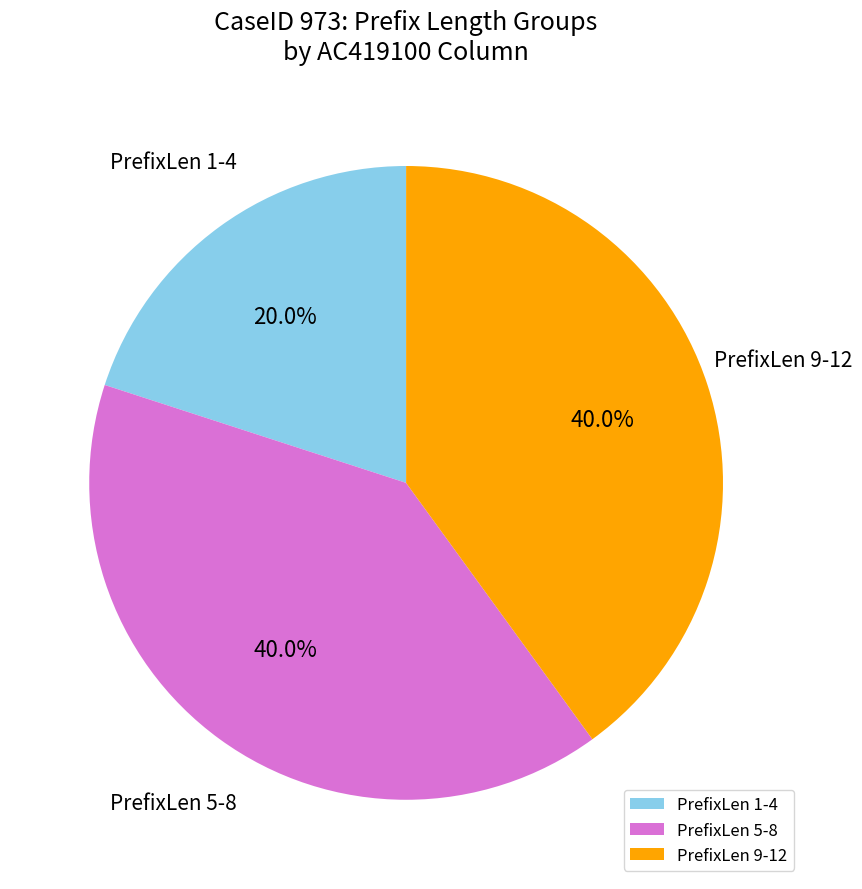

Between PrefixLen 1-4 and PrefixLen 5-8, which is larger?

PrefixLen 5-8